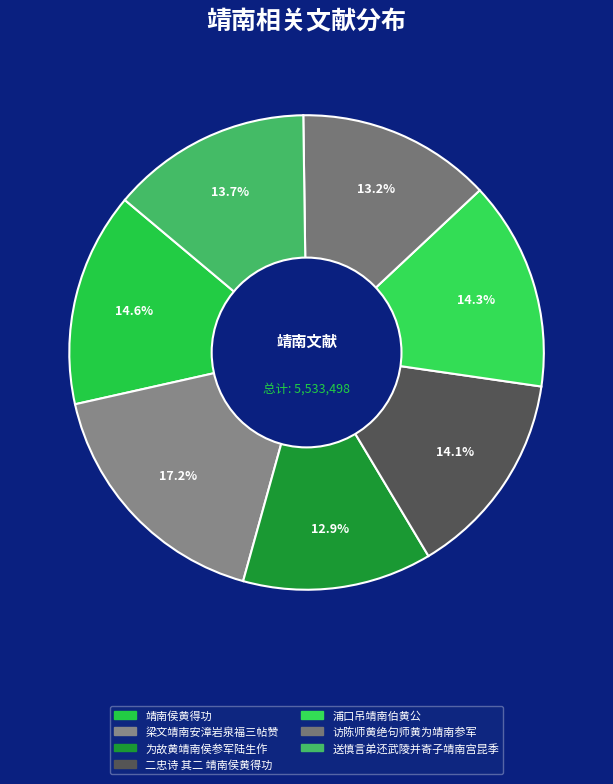

What is the largest slice in the pie chart?

梁文靖南安漳岩泉福三帖赞